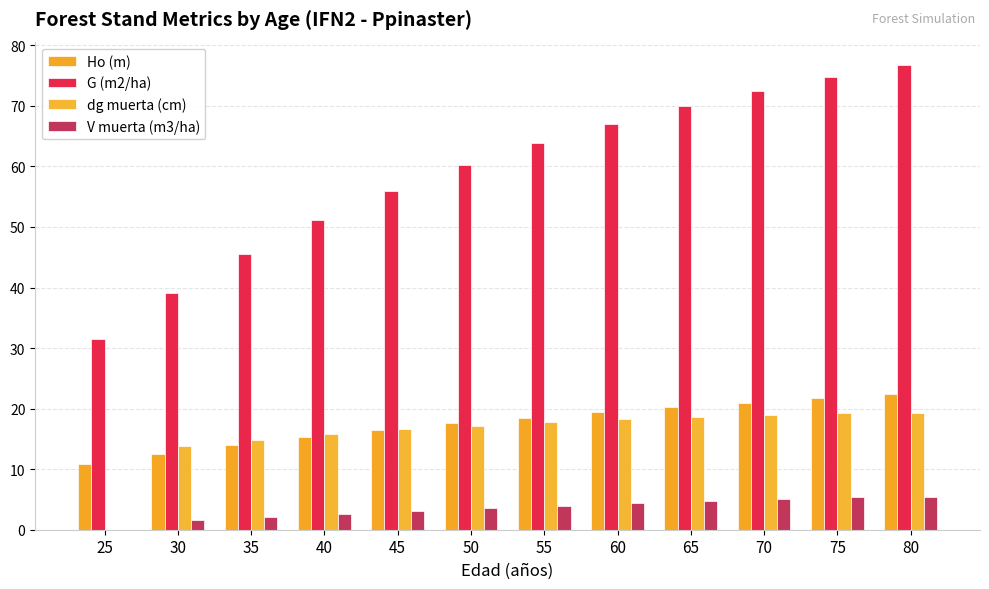

The Ho (m) series shows 10.9 at 25. True or false?

True